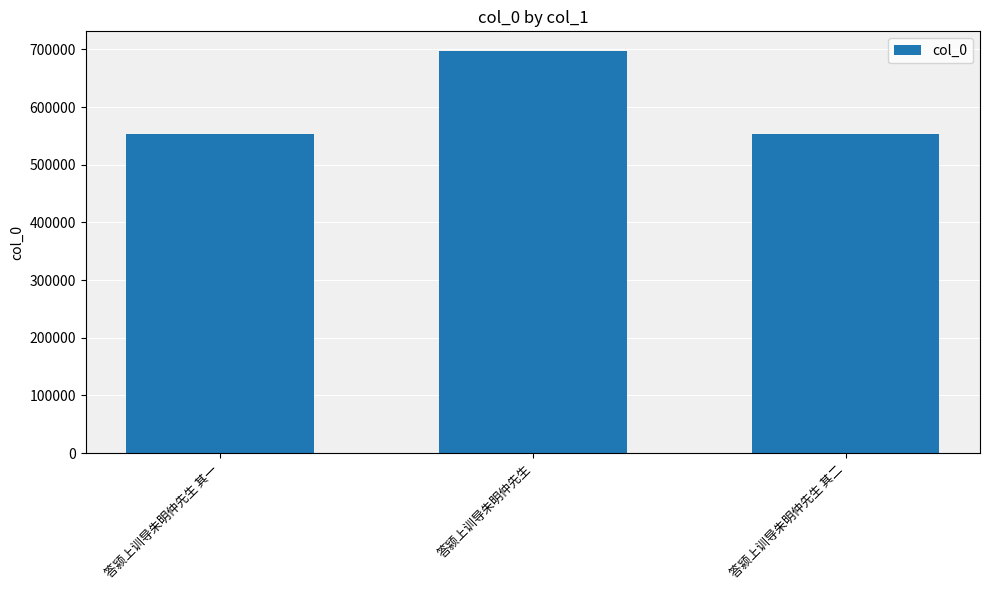

What is the minimum value shown in the chart?

552830